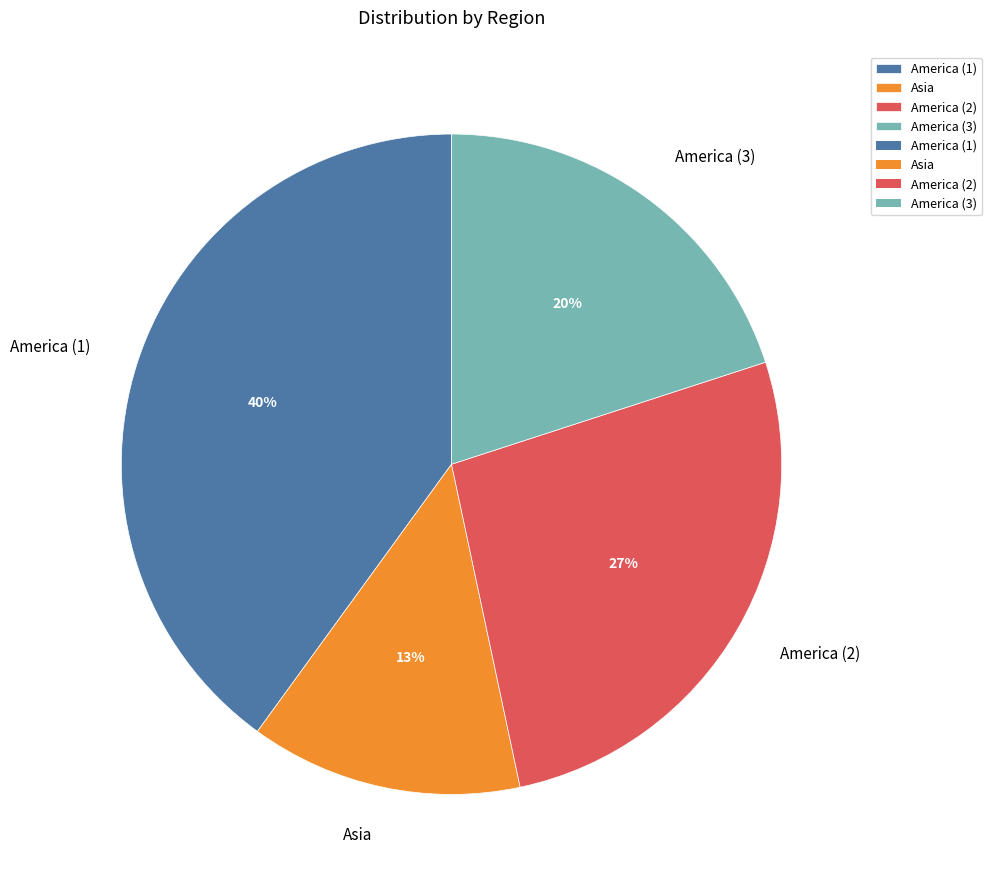

Which category has the smallest portion of the pie?

Asia